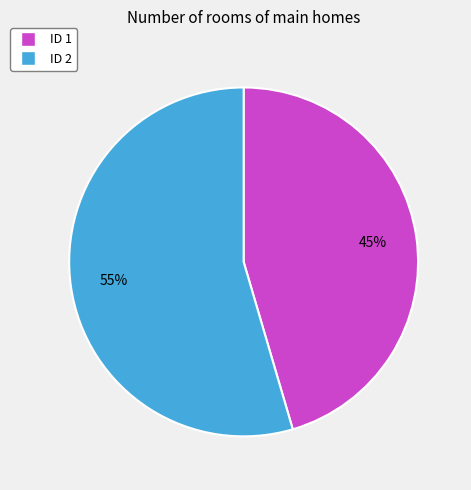

What percentage is the ID 2 slice, to the nearest percent?

55%